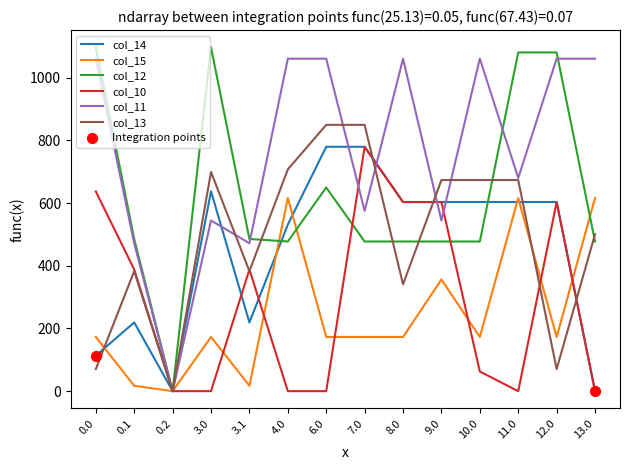

Which series has the largest total across all categories?

col_11